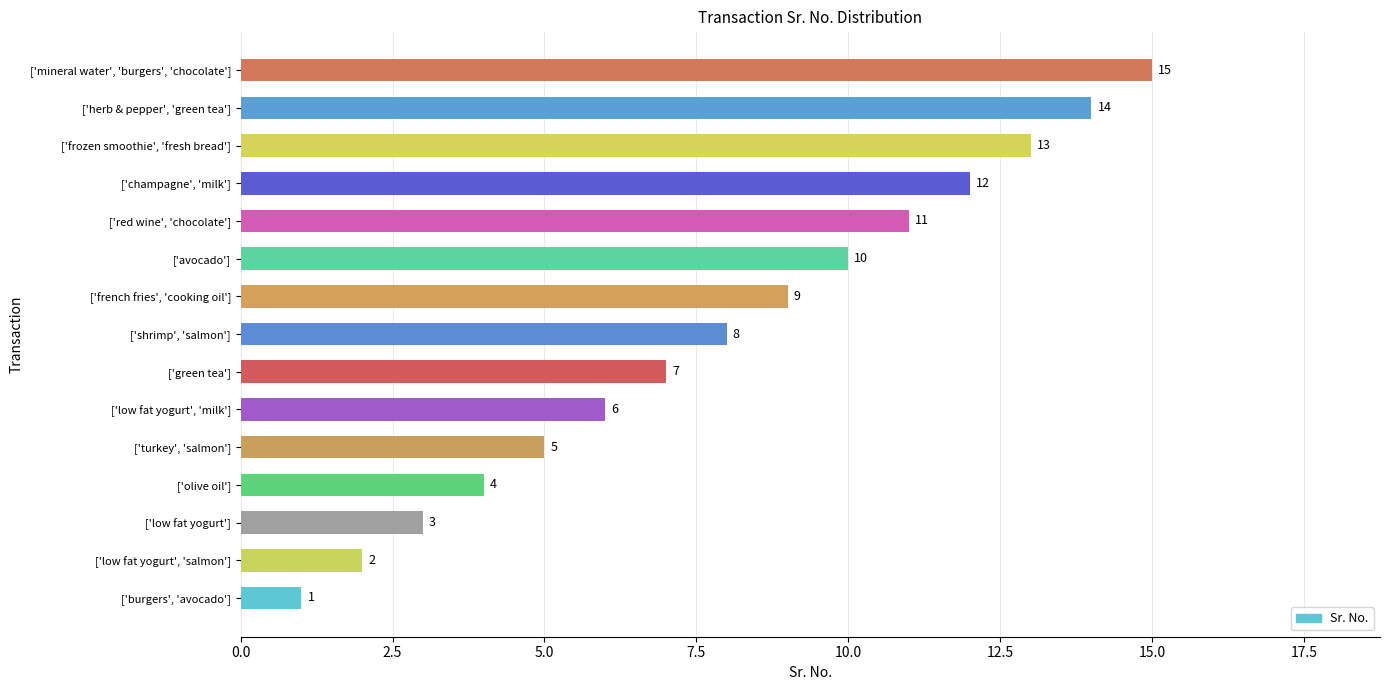

What is the difference between the maximum and minimum values?

14